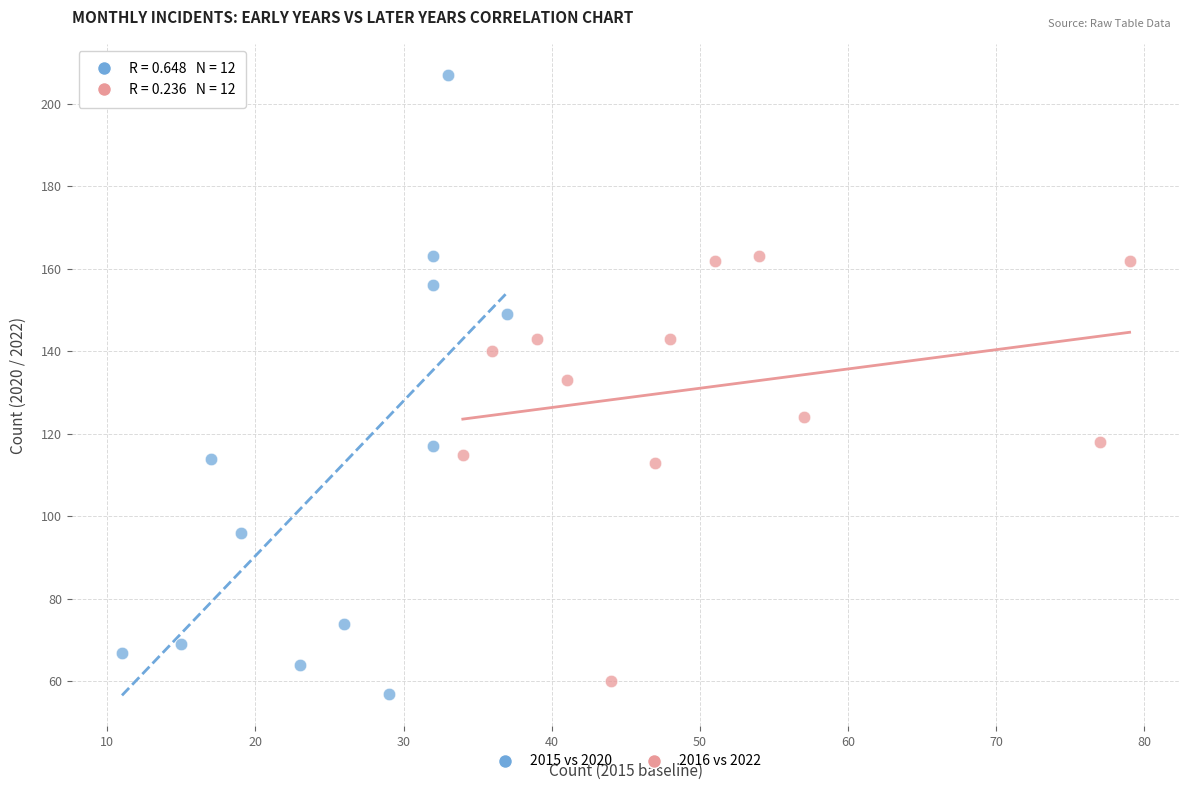

Which series has the largest Y range (max minus min)?

2015 vs 2020